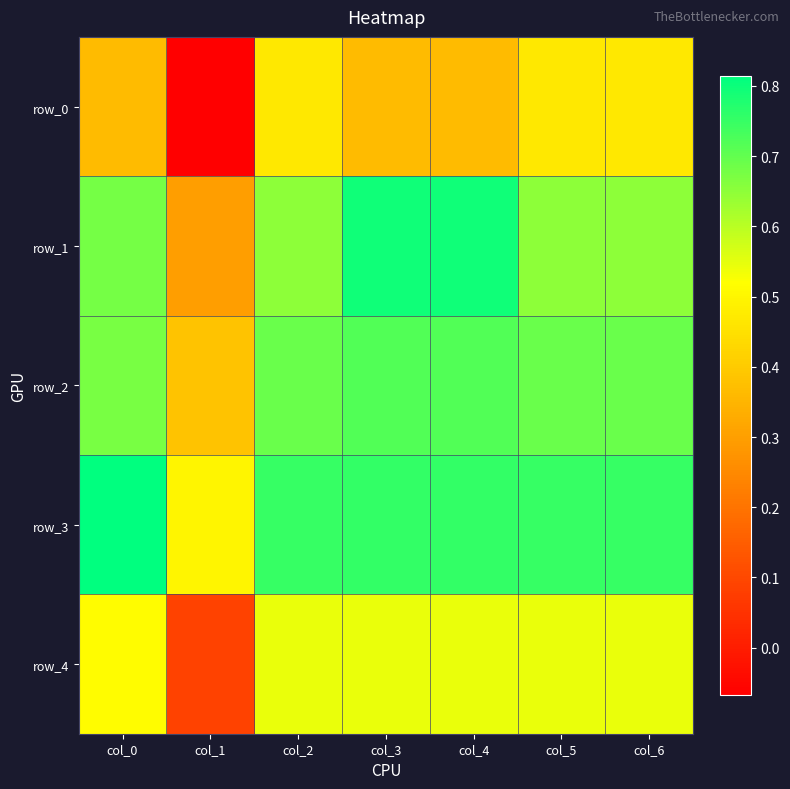

List the labels in order of row_0 value, smallest first.

col_1, col_0, col_3, col_4, col_2, col_5, col_6